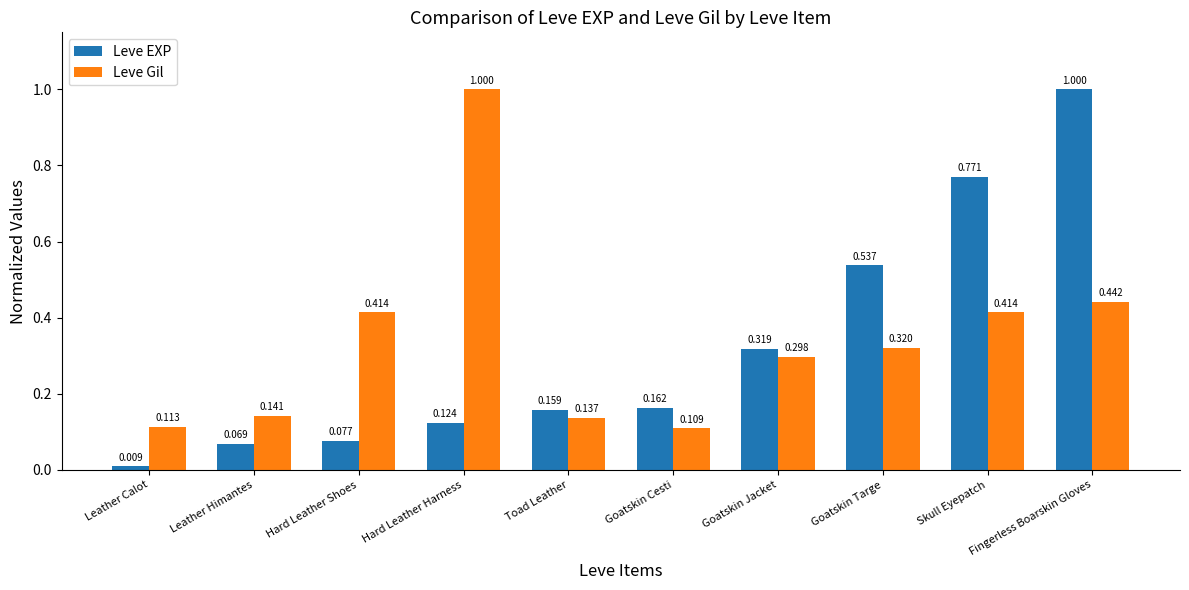

How many bars are there in each group?

2